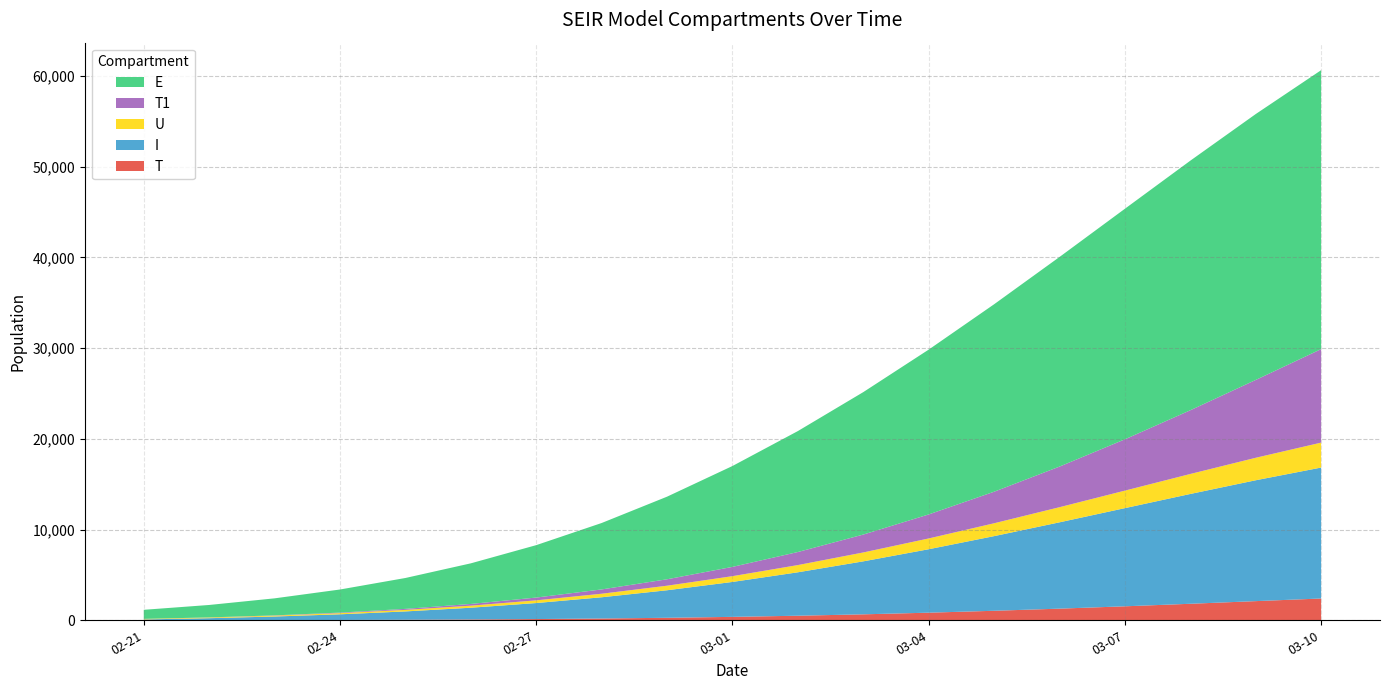

Reading right to left, extract all data points from this chart.

T: 2400.3	2110.7	1818.7	1539.8	1281.9	1046.9	837.4	655.4	502.3	376.3	274.8	195.4	134.9	89.8	57.2	34.3	18.6	8.3	2.0
I: 14430.1	13320.0	12102.3	10819.1	9513.2	8225.8	6991.7	5838.2	4785.7	3848.6	3033.6	2340.6	1763.9	1293.9	918.6	624.3	396.9	222.9	90.0
U: 2748.9	2478.4	2203.1	1930.7	1667.3	1418.4	1188.5	980.7	796.5	637.0	501.8	389.7	298.8	226.7	170.9	128.8	97.8	75.6	60.0
T1: 10304.1	8576.7	7020.6	5652.9	4473.9	3475.0	2645.6	1972.0	1437.6	1022.5	707.5	474.5	306.6	189.2	109.9	58.6	27.3	9.9	2.0
E: 30740.9	29302.2	27505.0	25409.8	23100.2	20658.6	18165.0	15697.6	13329.2	11116.8	9103.6	7318.8	5776.3	4475.3	3403.5	2545.5	1877.0	1370.9	1000.0